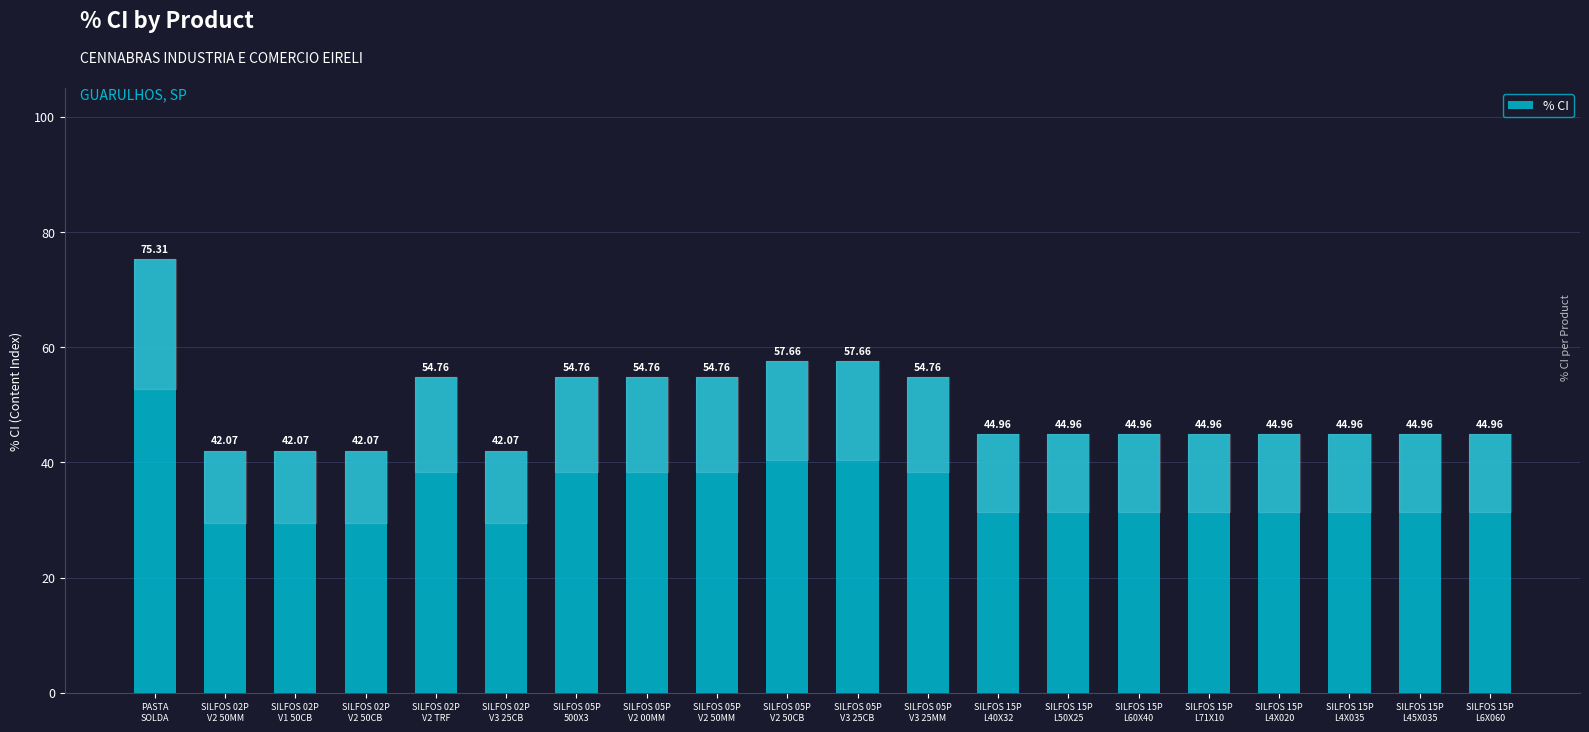

What is the label of the 4th bar from the right?

SILFOS 15P
L4X020